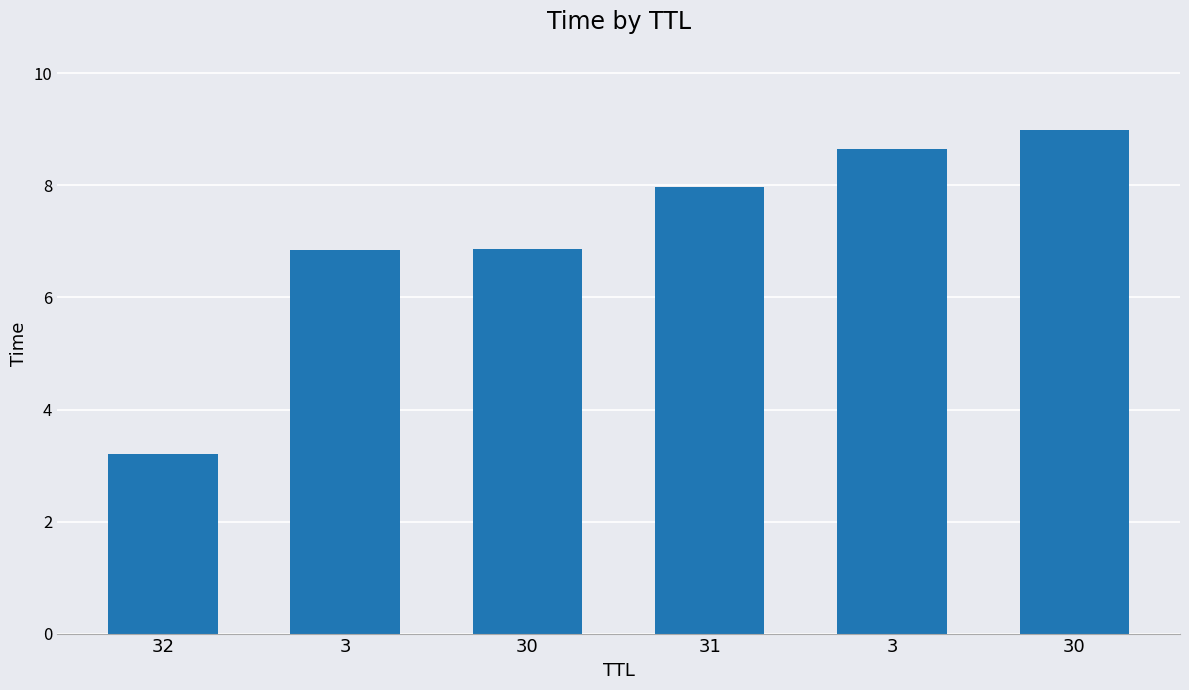

Between 30 and 31, which is larger?

31